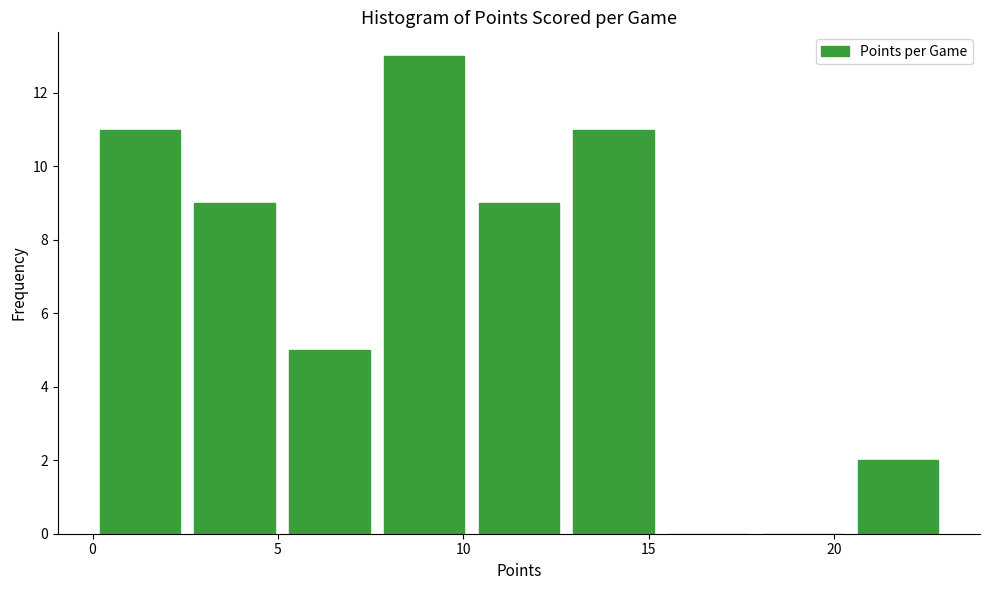

Over which range of the x-axis is the bar tallest?

7.5 to 10.0